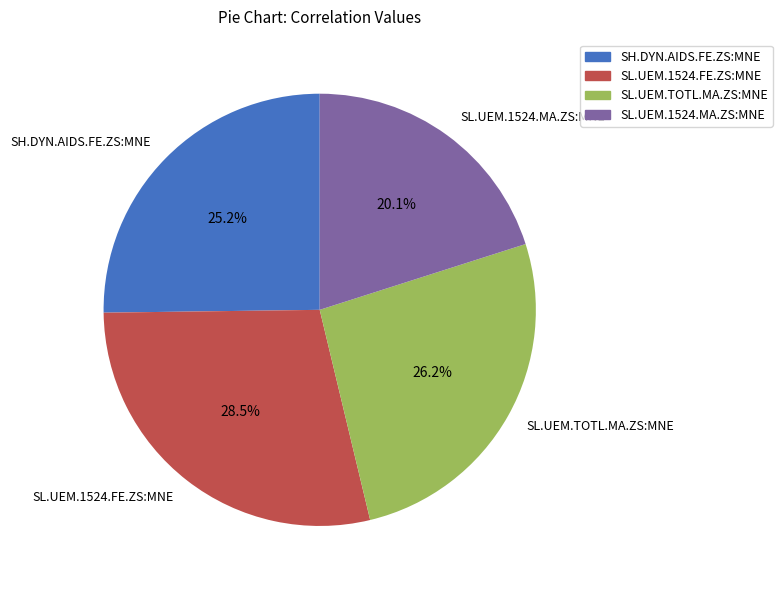

To the nearest percent, what is the average slice percentage?

25%